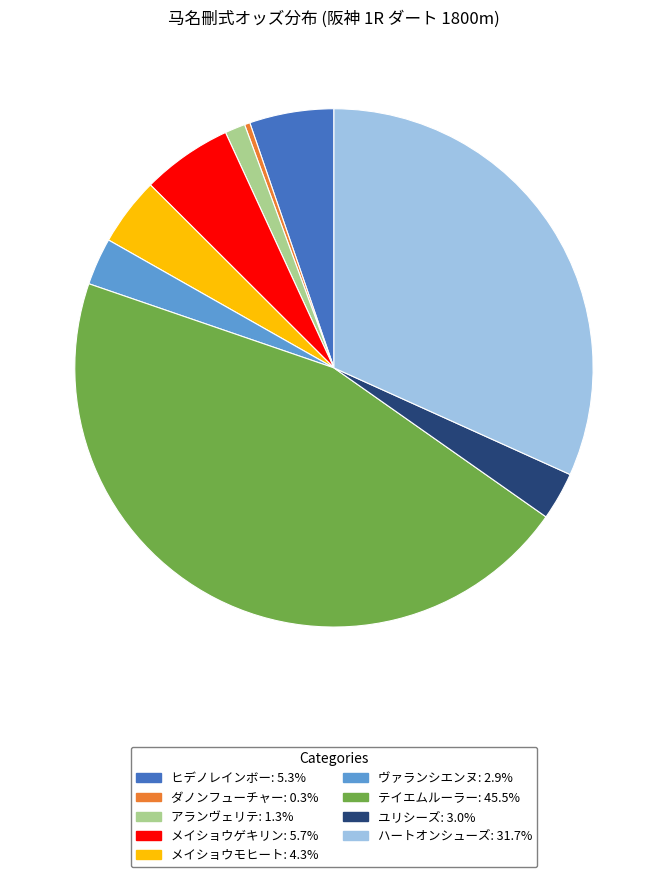

Do アランヴェリテ and ハートオンシューズ together represent more than half of the pie?

No